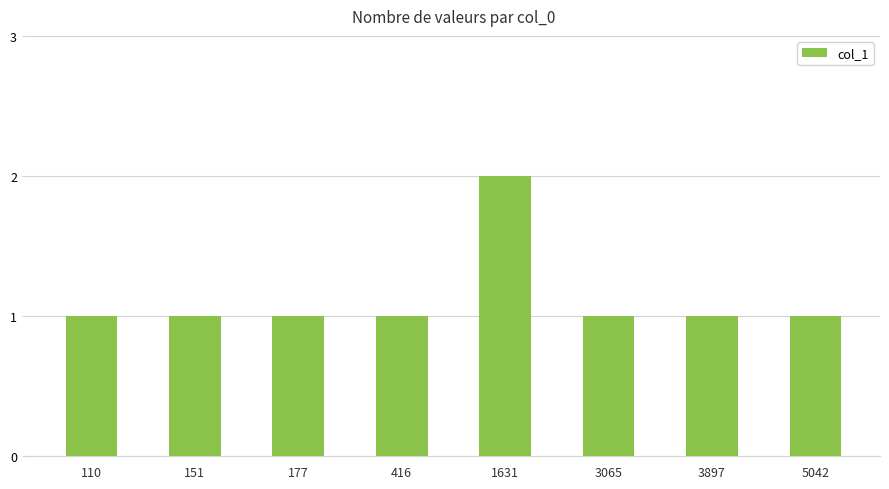

Which label corresponds to the largest value in the chart?

1631